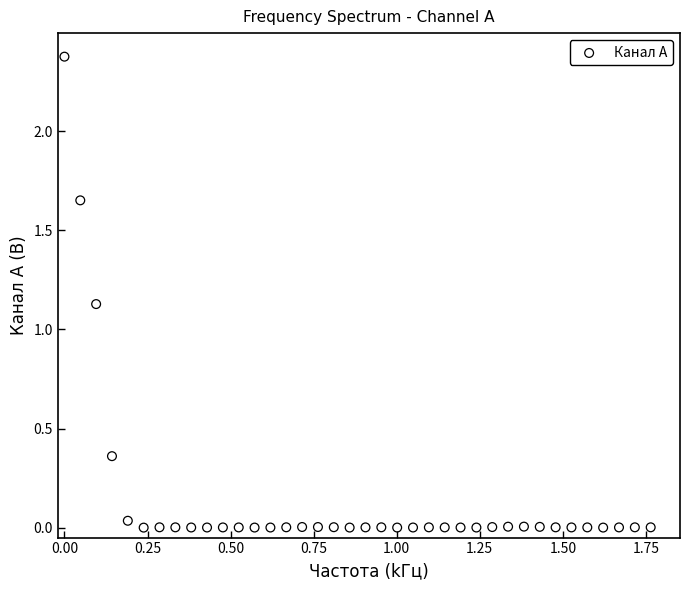

What is the range of Y values (max minus min)?

2.4